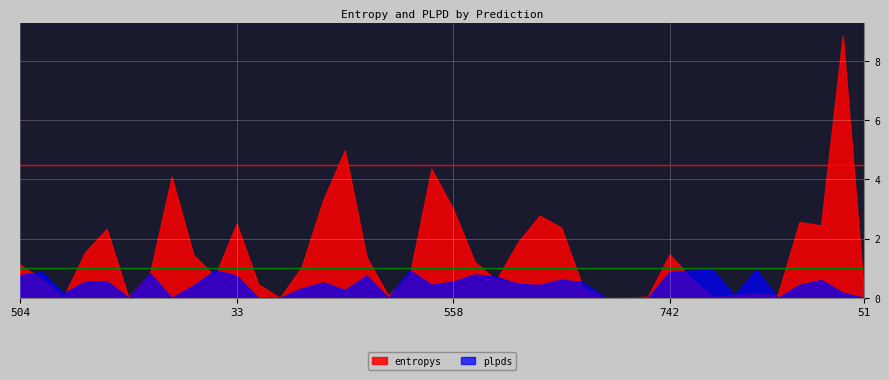

How many interior local peaks does the plpds series have?

12